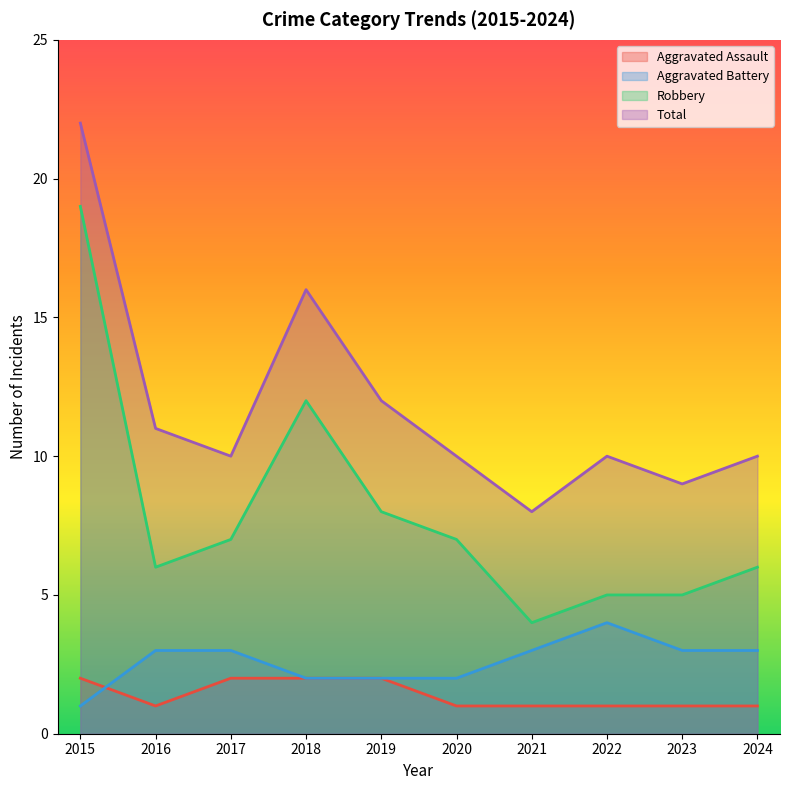

What is the average value of the Total series?

12